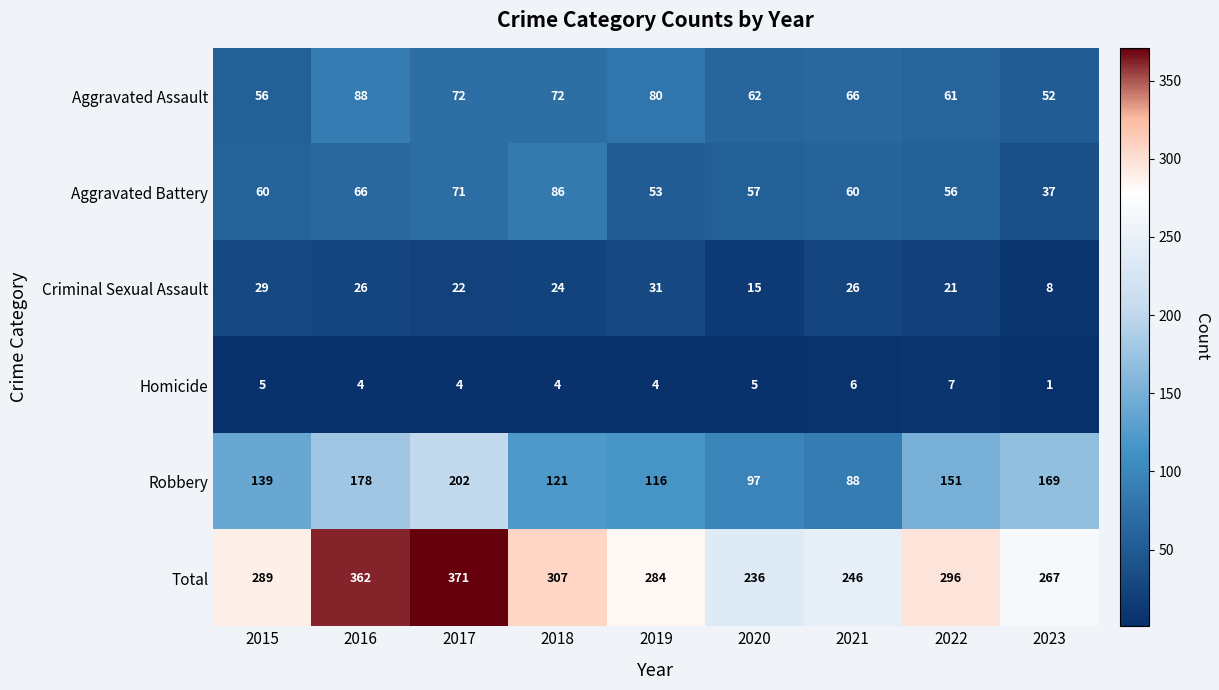

What is the difference between the Total values at 2017 and 2022?

75